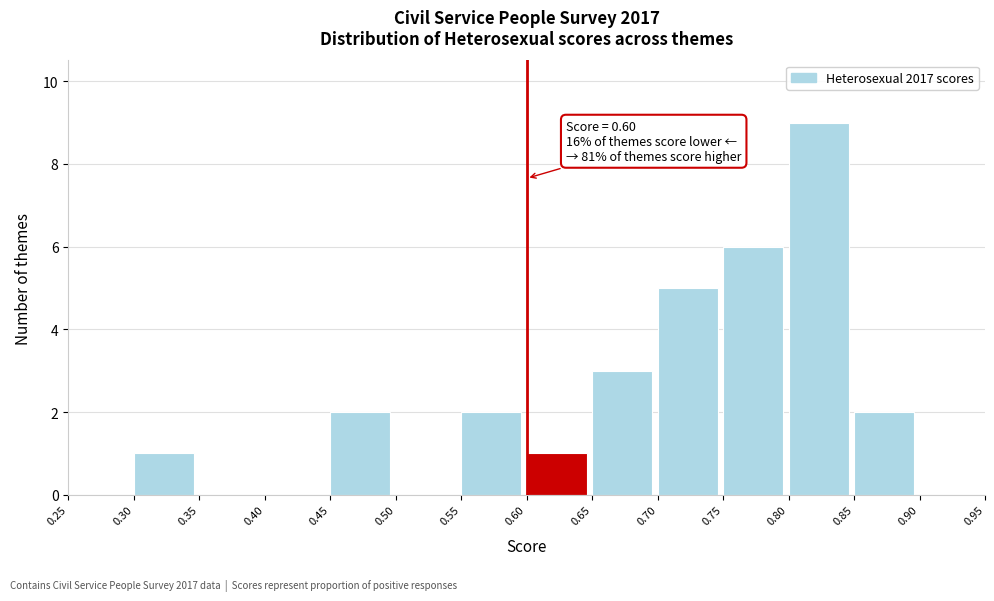

Over which range of the x-axis is the bar tallest?

0.80 to 0.85